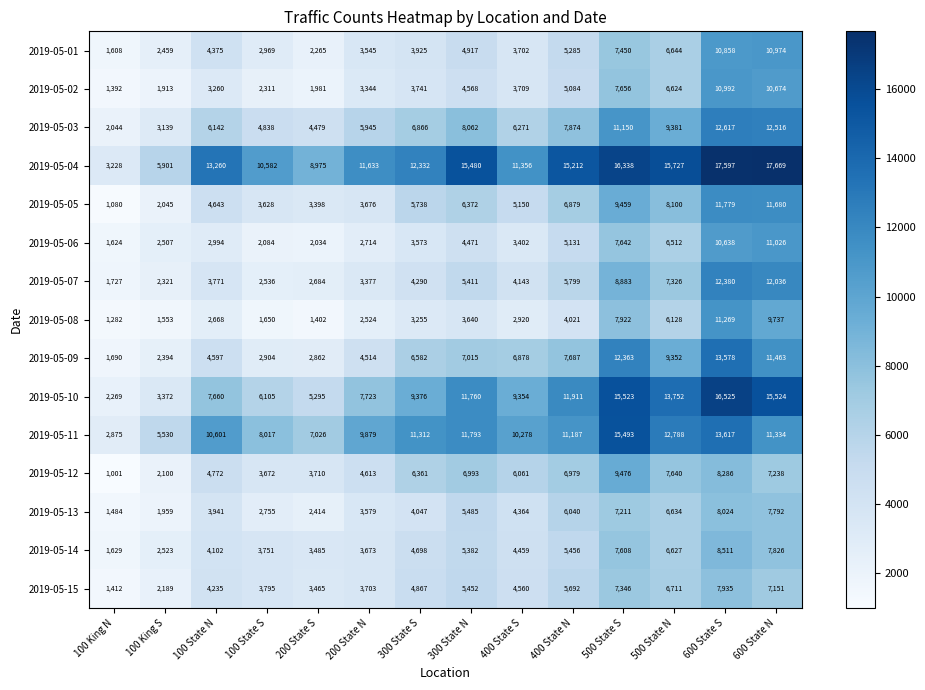

At which category is the sum across all series the highest?

600 State S